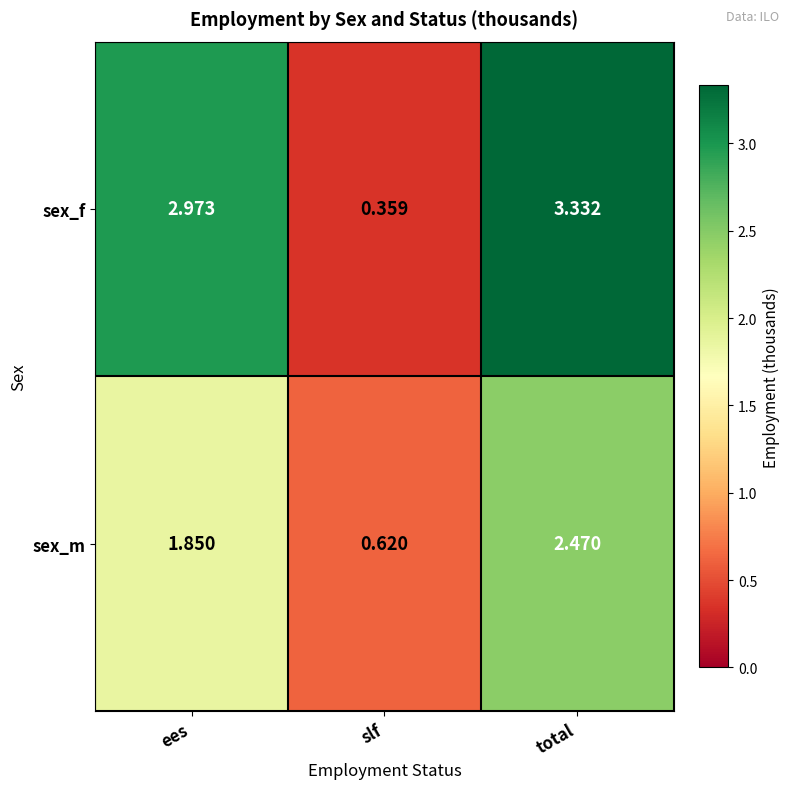

At which label is sex_m closest to 1?

slf